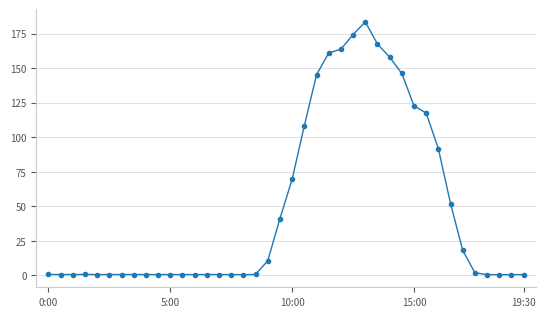

What is the value of the 29th point from the left?

158.0